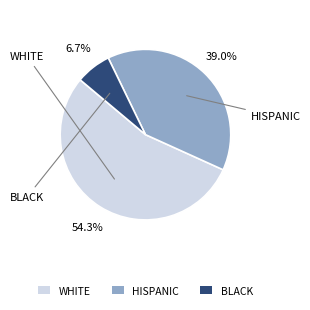

Does any single category account for the majority?

Yes